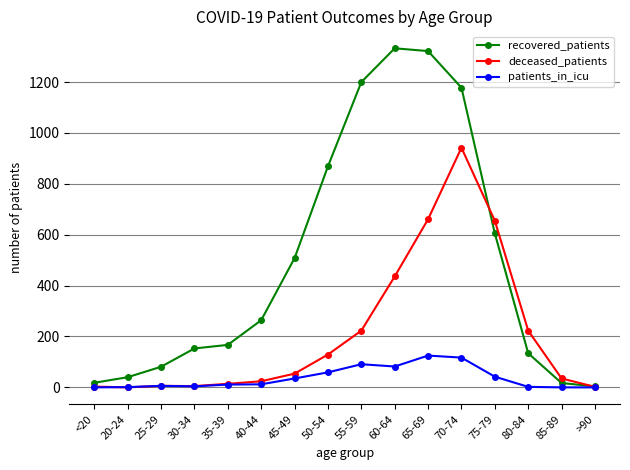

What is the label of the 1st point from the right?

>90